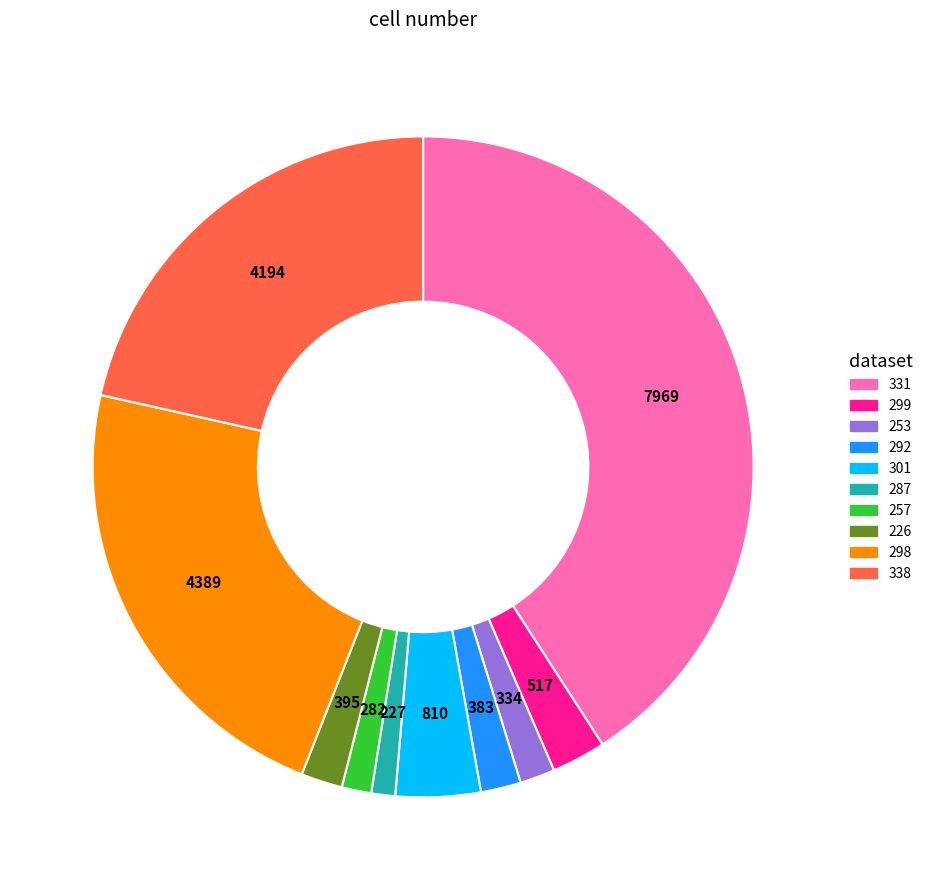

What is the largest slice in the pie chart?

331